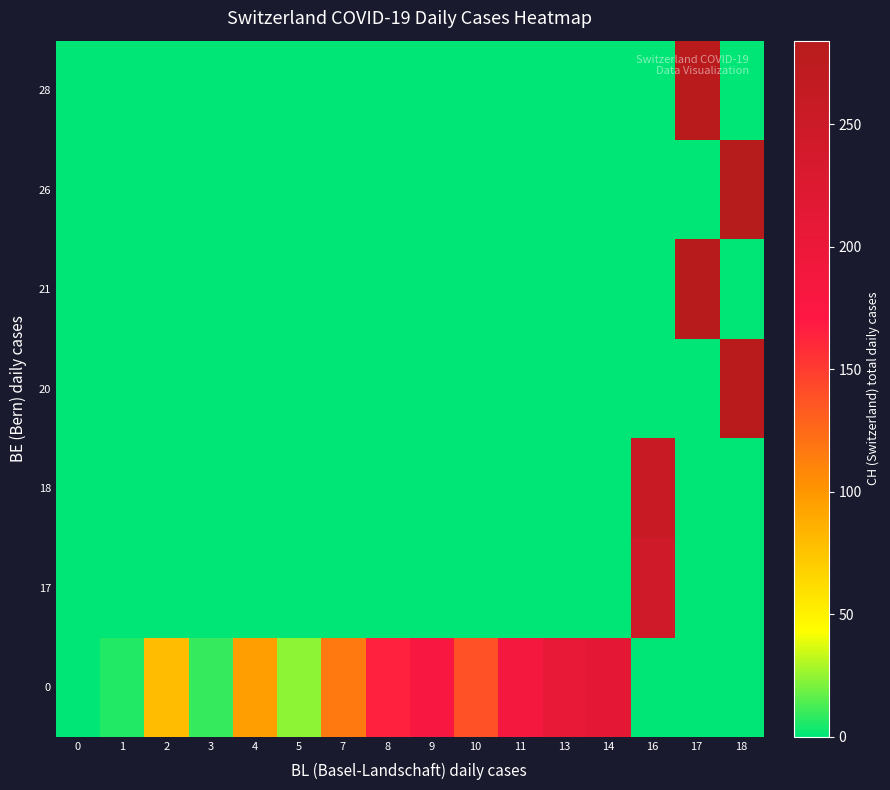

Which category has the highest value across all series?

18